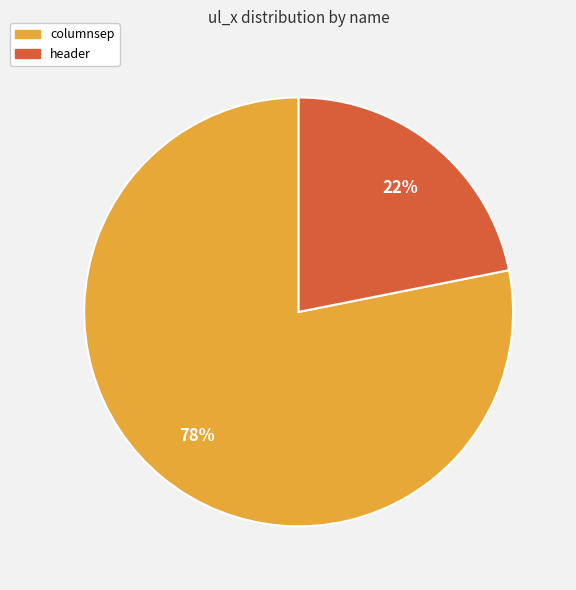

Is it true that columnsep is 78% of the pie?

True